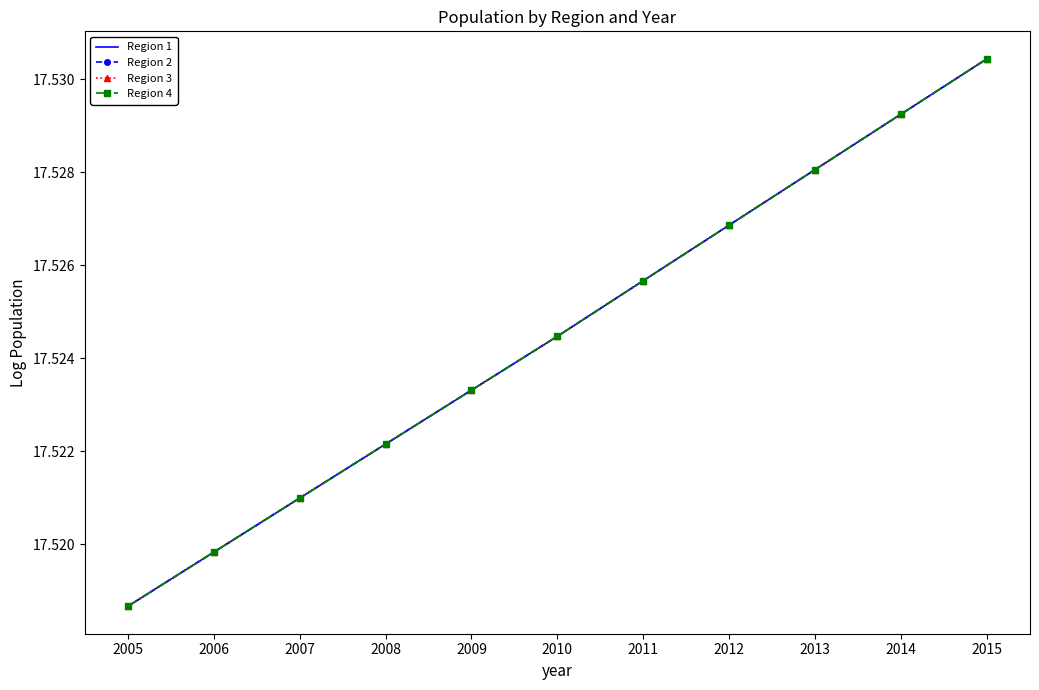

Which series has the largest total across all categories?

Region 1